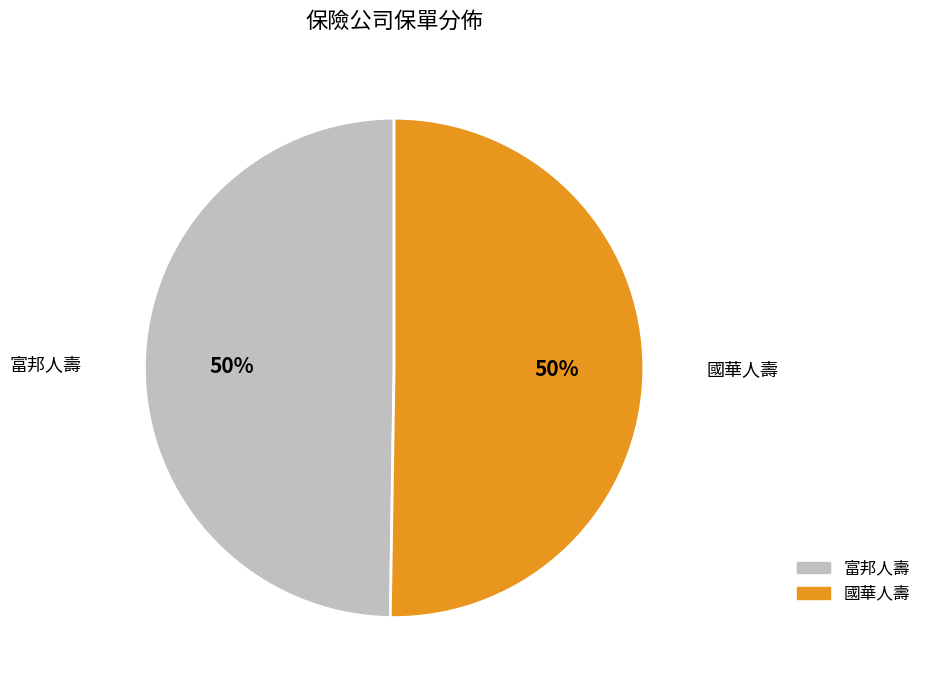

To the nearest percent, what is the average slice percentage?

50%